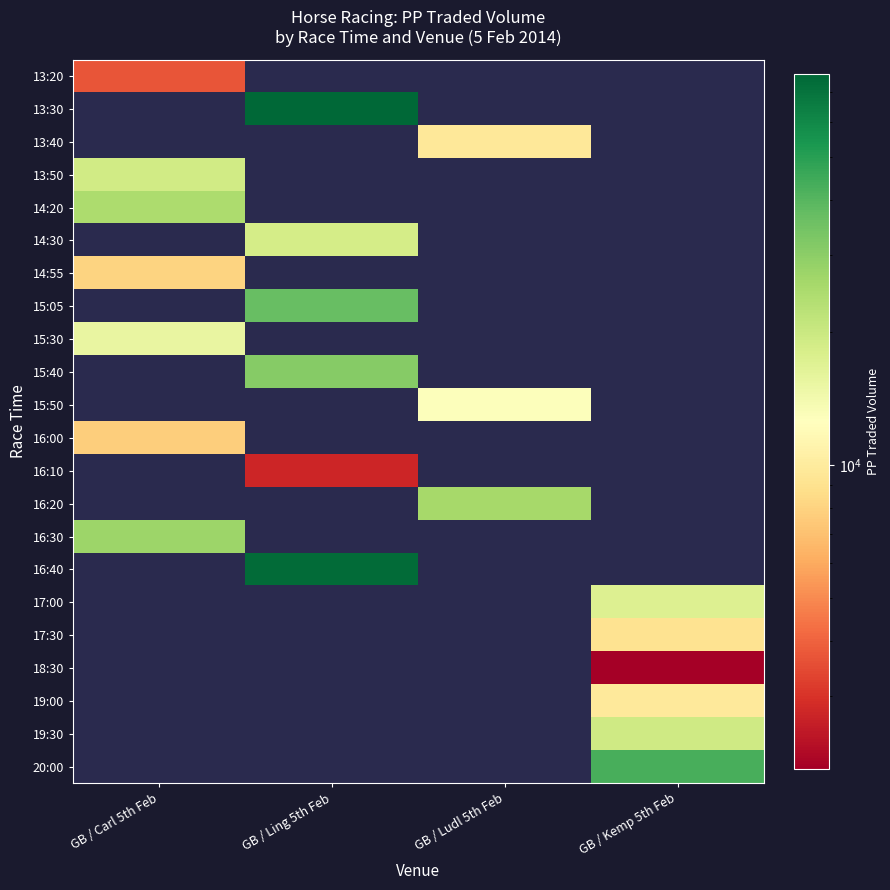

True or false: 16:30 has a value of 27226.5 at GB / Carl 5th Feb.

True